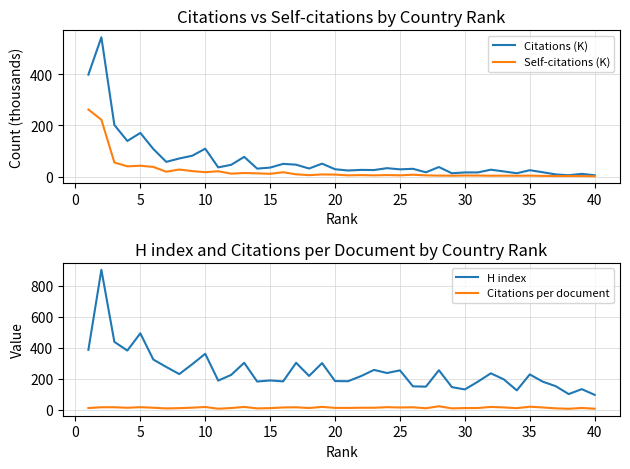

What are all the series names shown in the legend?

Citations (K), Self-citations (K), H index, Citations per document